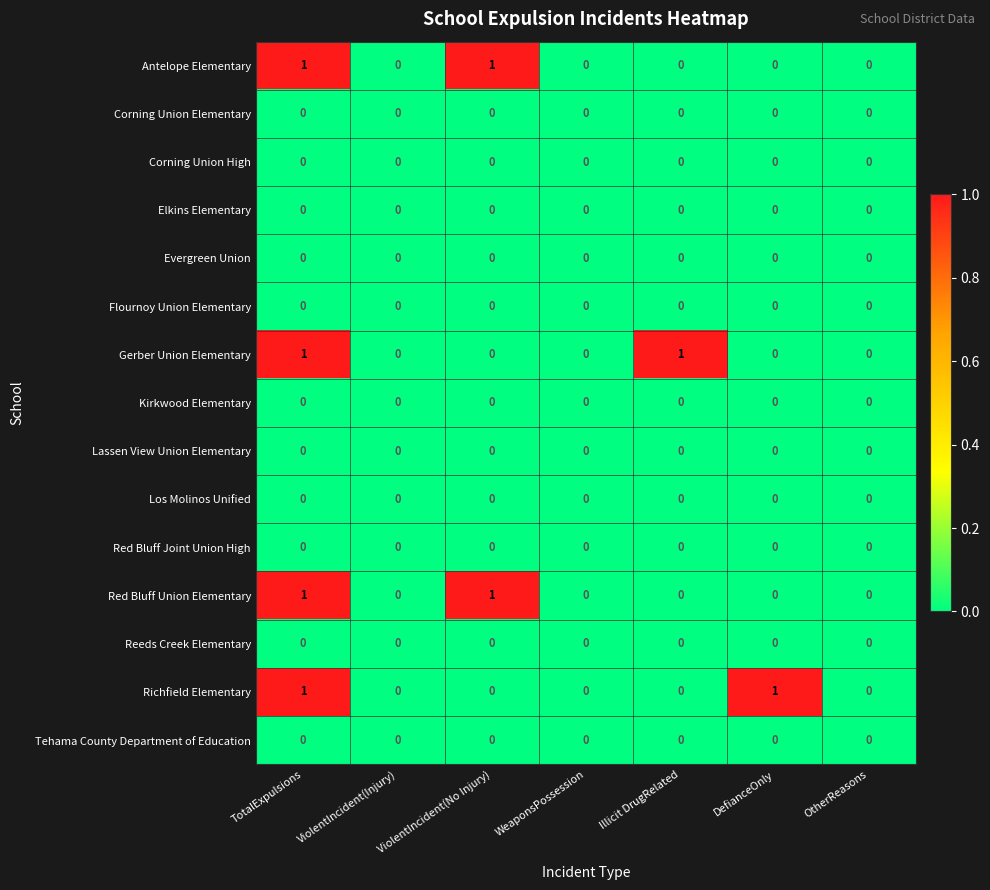

Is it true that Elkins Elementary equals 0 at DefianceOnly?

True